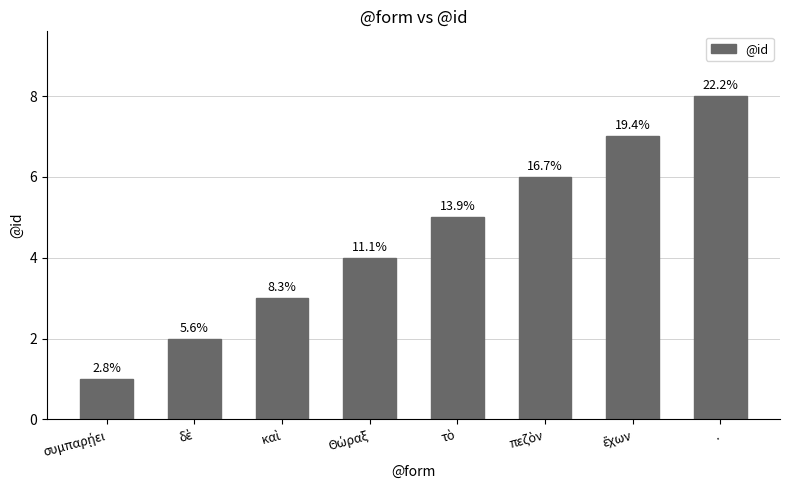

Reading right to left, list all the values displayed in this chart.

.=8	ἔχων=7	πεζὸν=6	τὸ=5	Θώραξ=4	καὶ=3	δὲ=2	συμπαρῄει=1